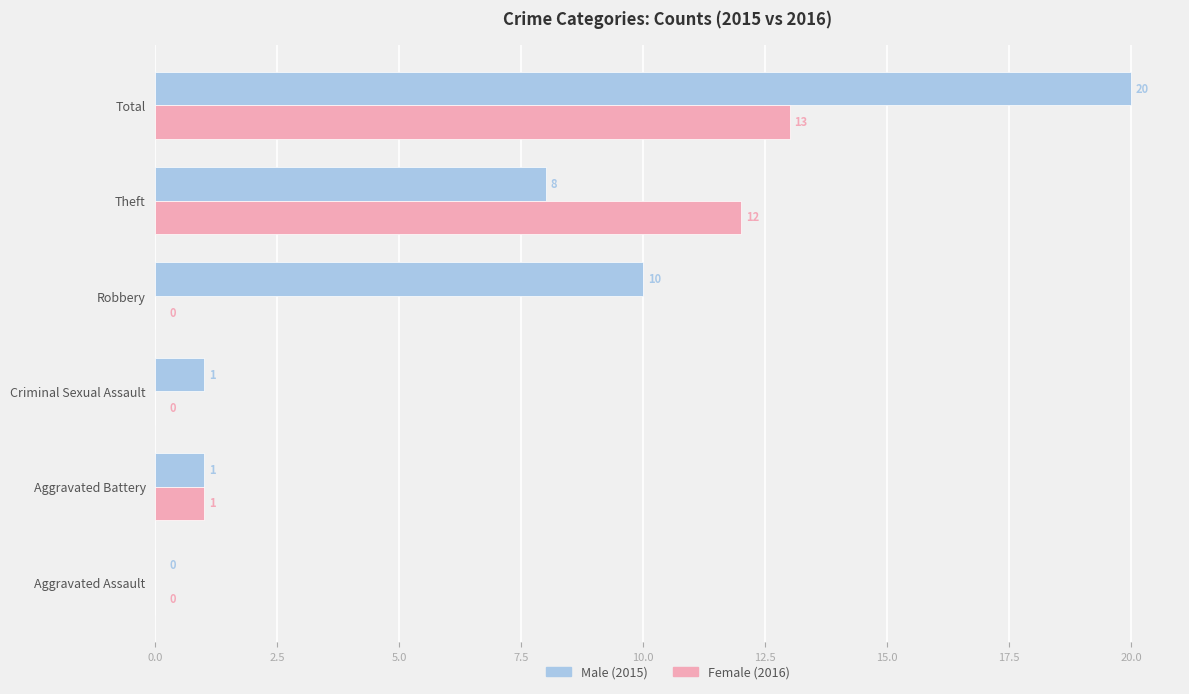

At which category does the chart reach its peak across all series?

Total